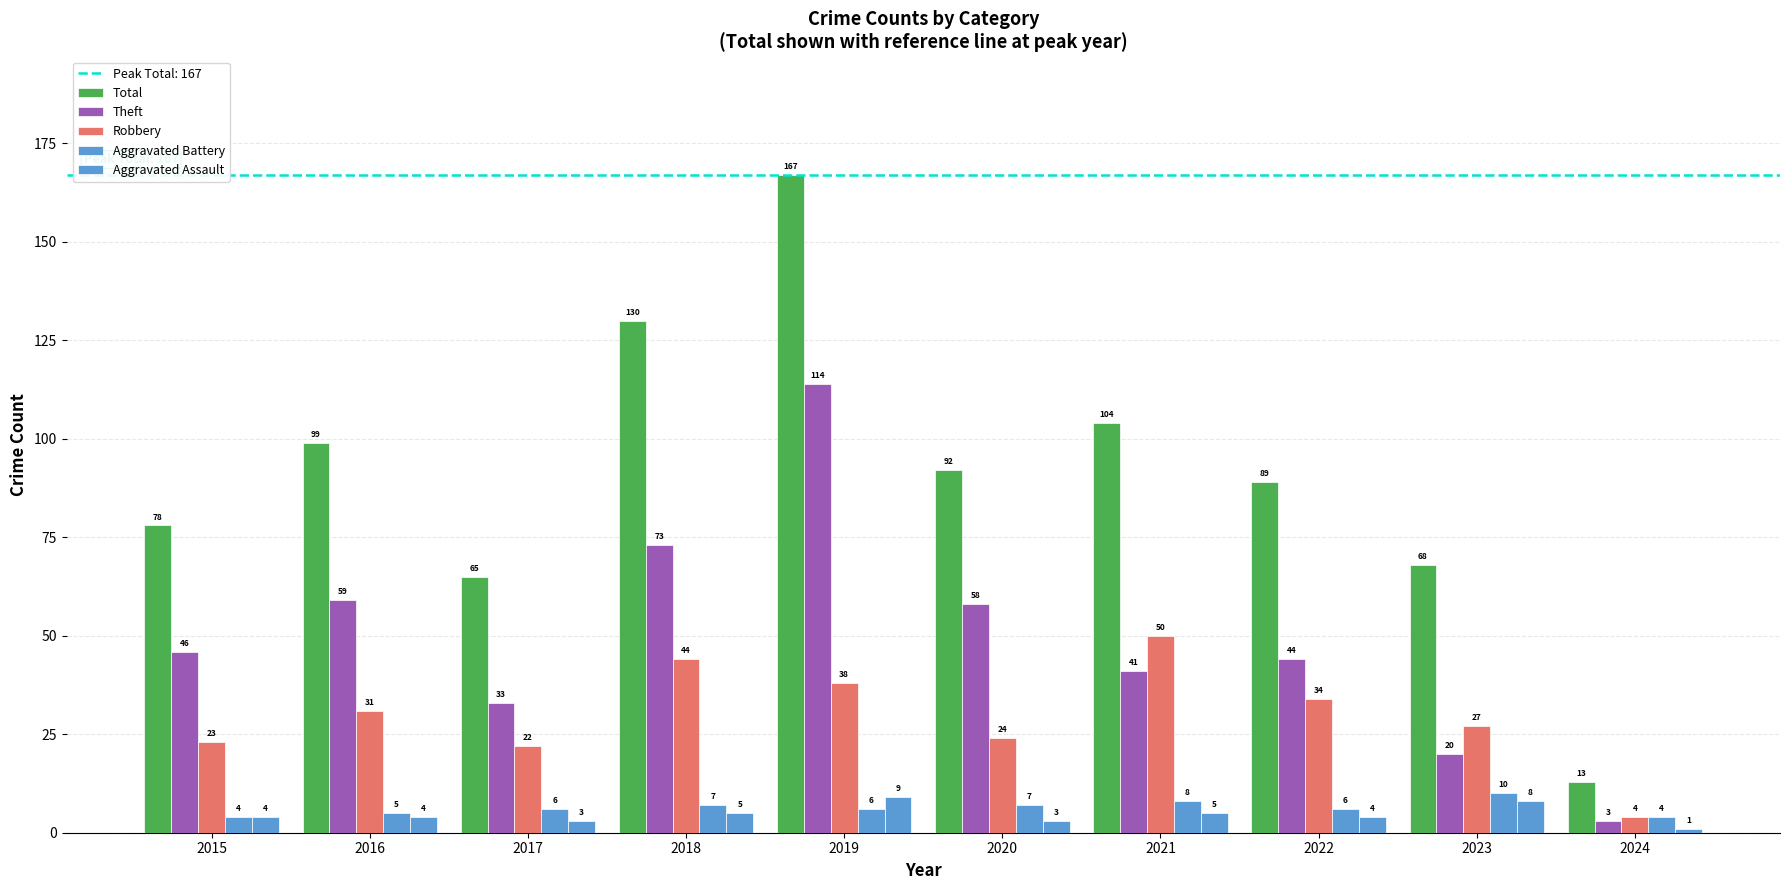

What is the value of the Aggravated Battery bar at the 6th from the left?

7